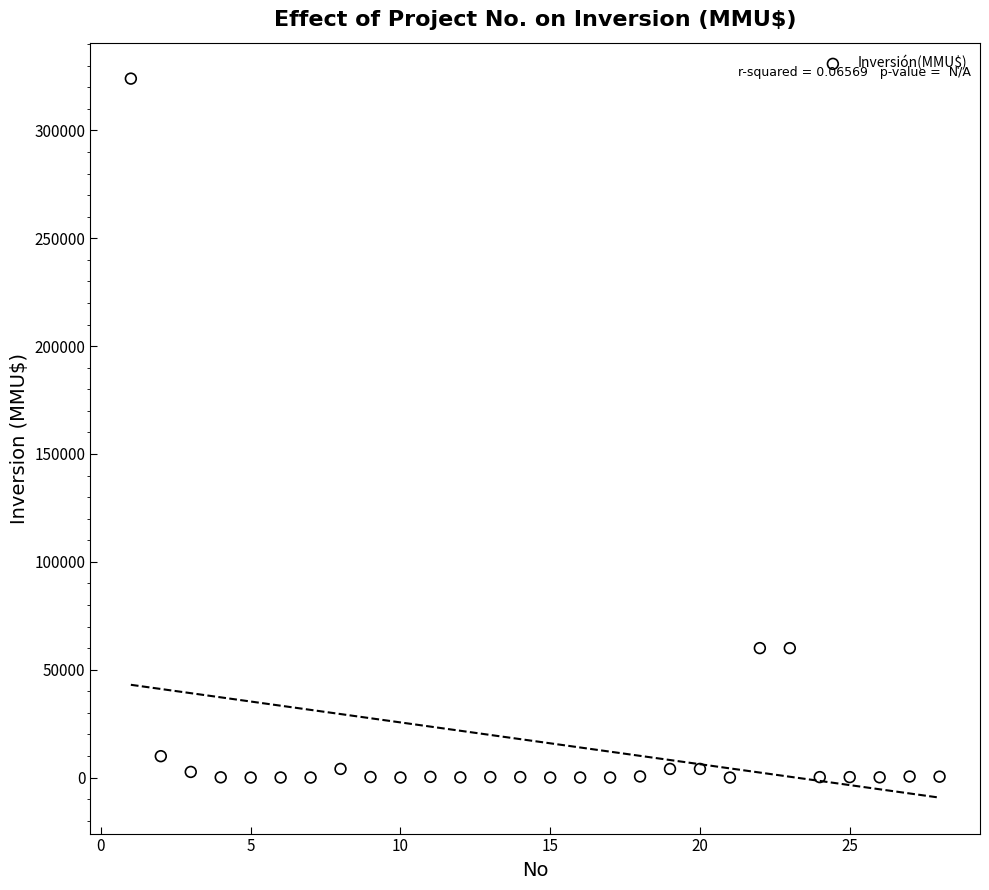

What is the range of X values (max minus min)?

27